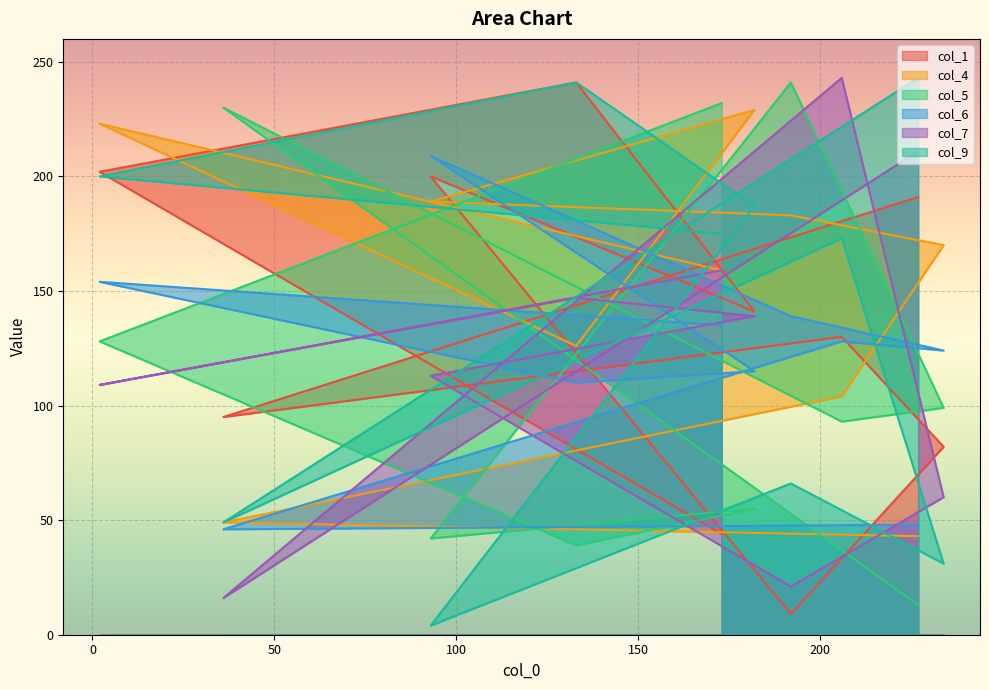

Which category has the highest value across all series?

206